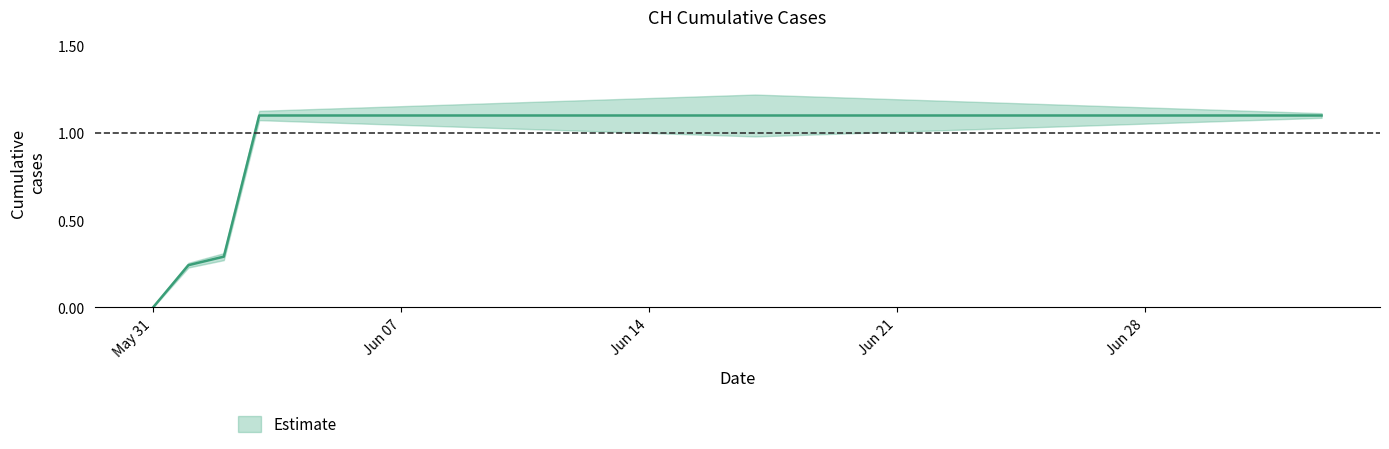

Approximately how many times larger is the value at 2020-06-06 compared to 2020-06-25?

1.0